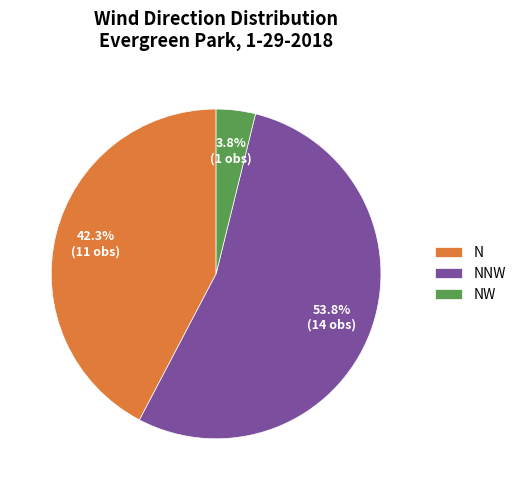

What percentage is the NNW slice, to the nearest percent?

54%